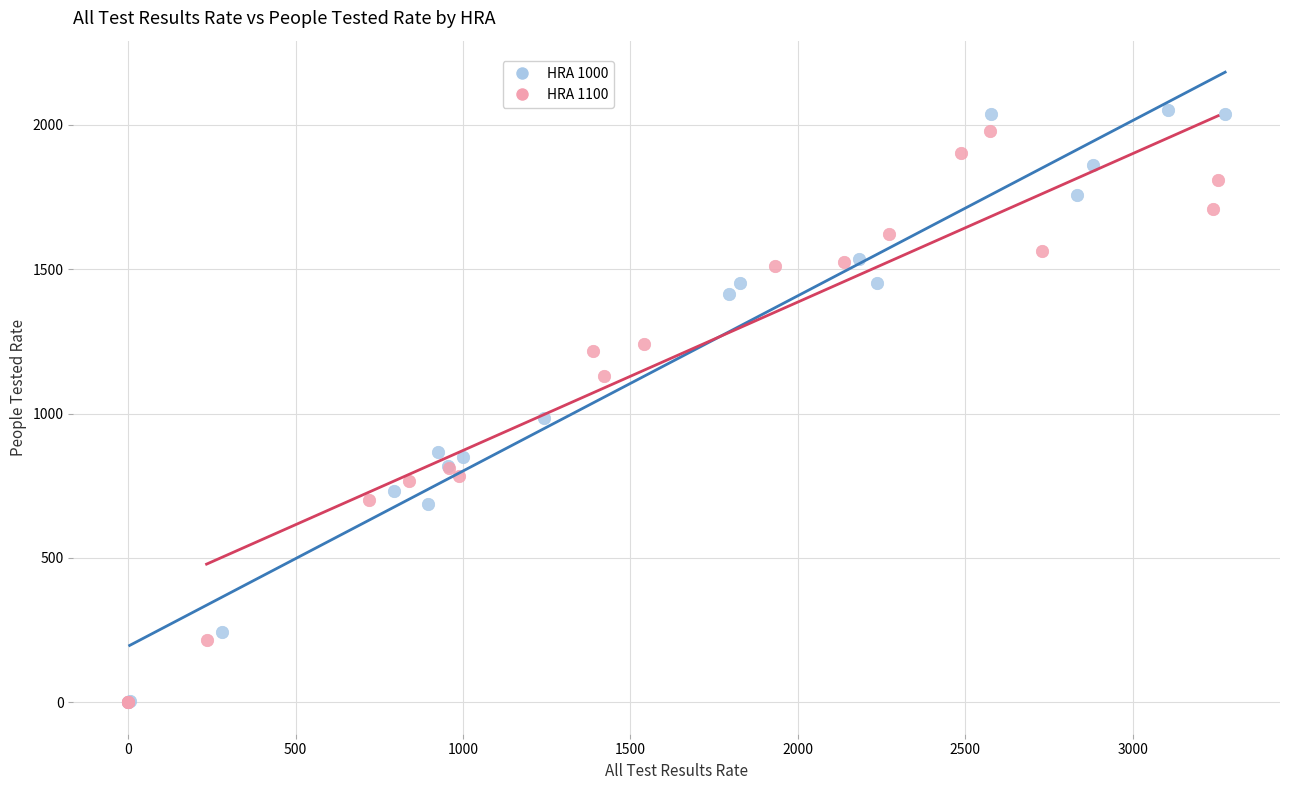

Which series has the widest spread of Y values?

HRA 1000